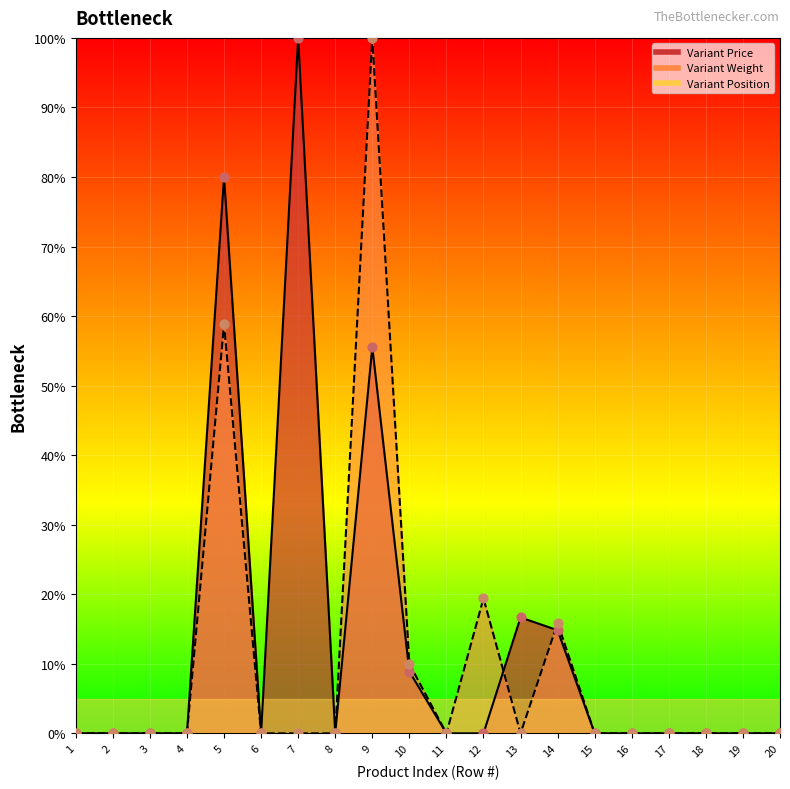

Which series has the largest Y range (max minus min)?

Variant Price